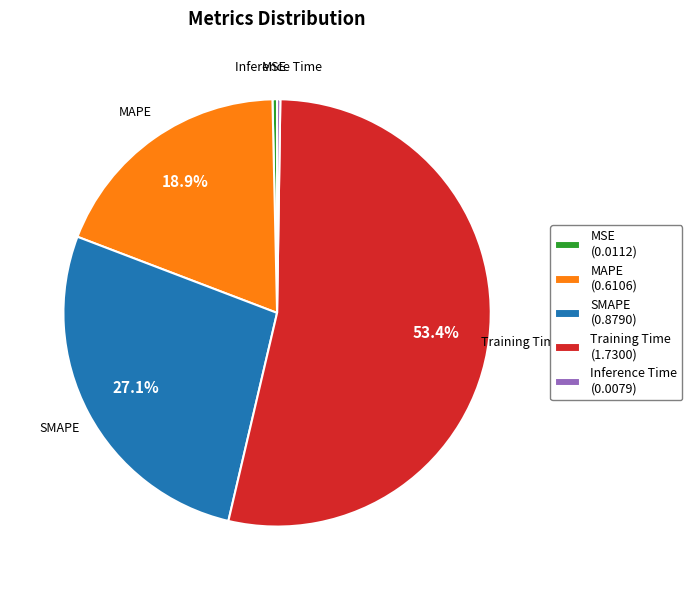

Combined, do SMAPE and MSE account for over 50%?

No